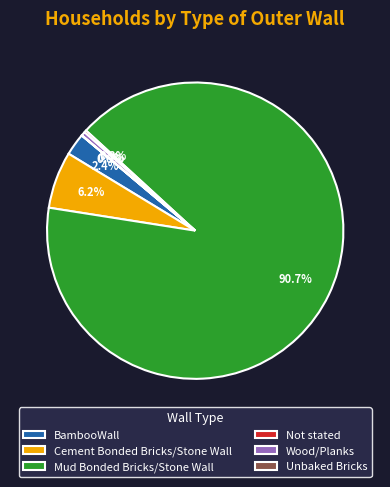

Is there any slice that represents more than half of the pie?

Yes